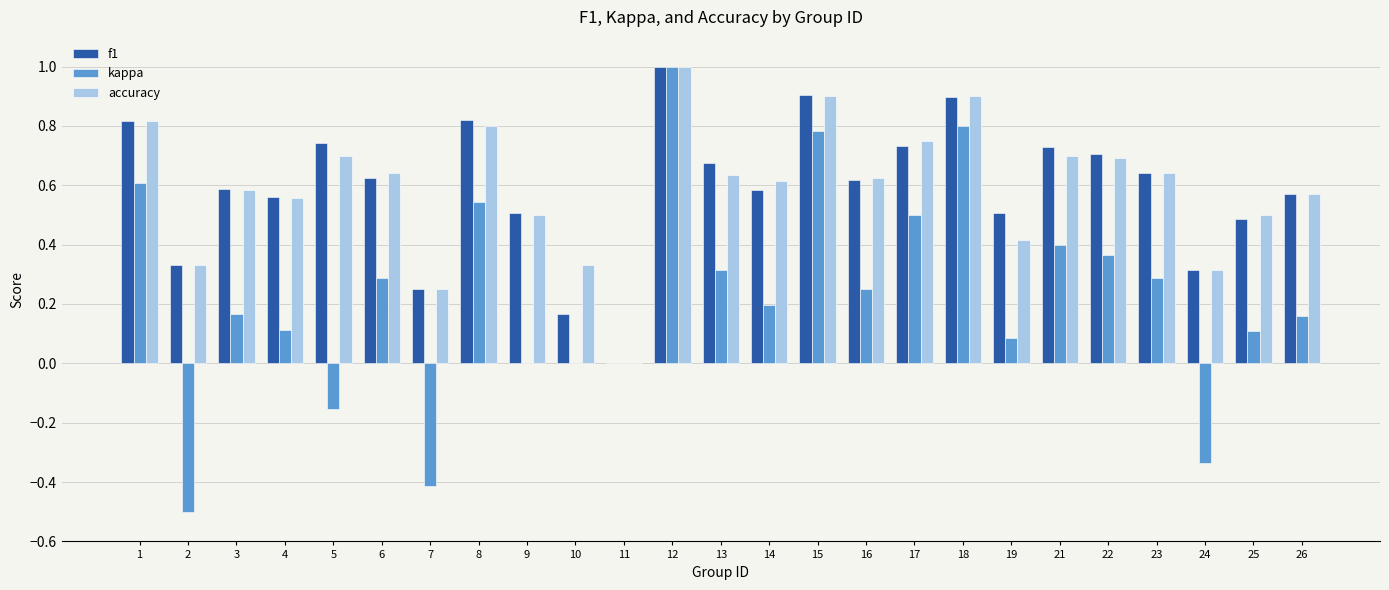

At which label is accuracy closest to 0?

11